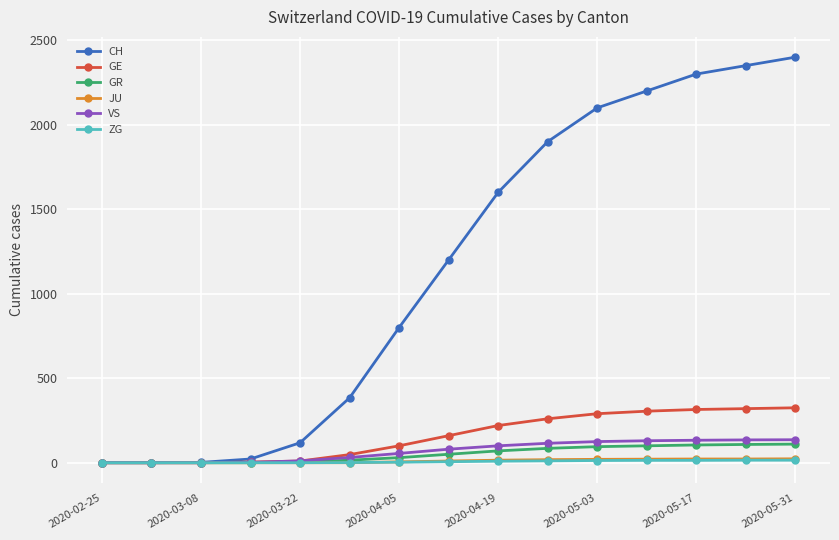

Which series has the largest range (max minus min)?

CH